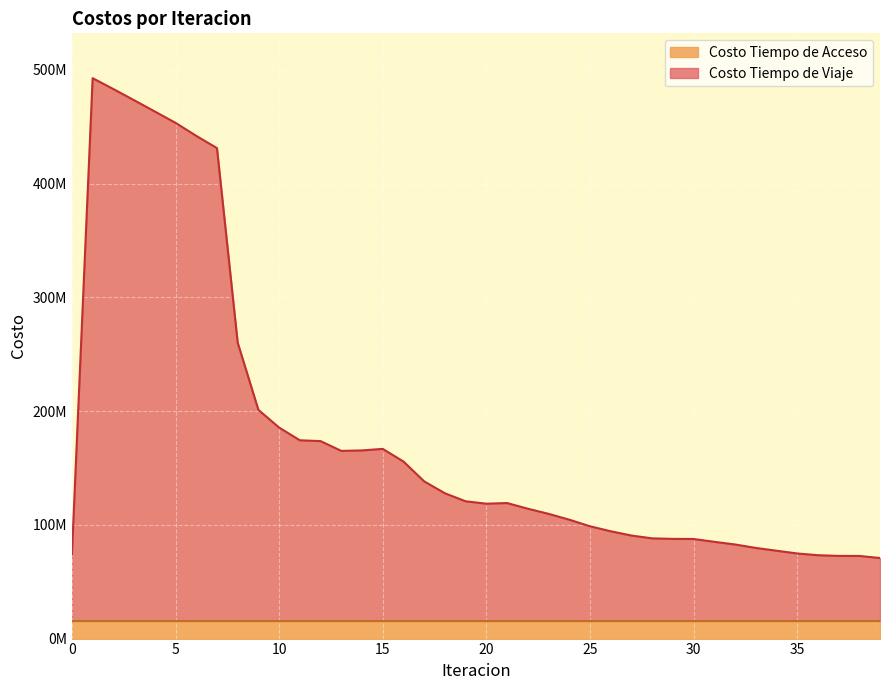

True or false: the data has more than 2 interior local peaks.

True